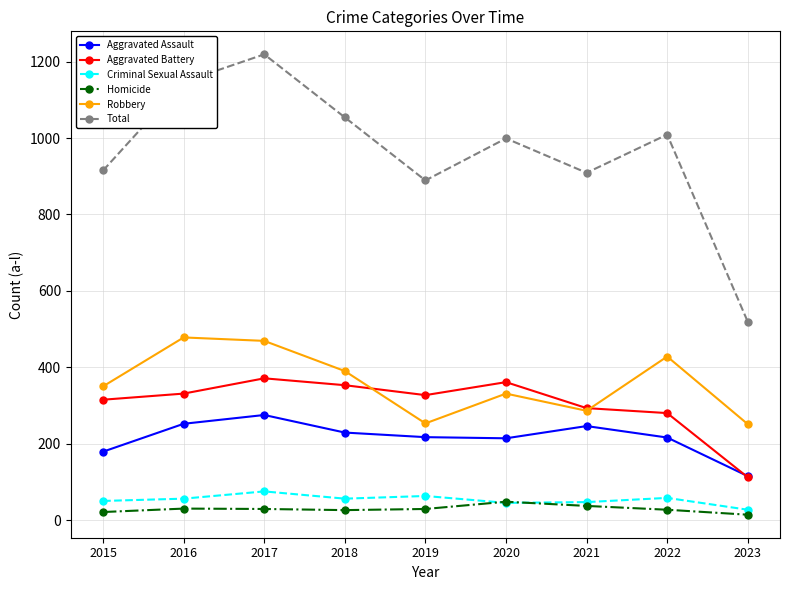

What is the sum of the Aggravated Battery values at 2022 and 2018?

633